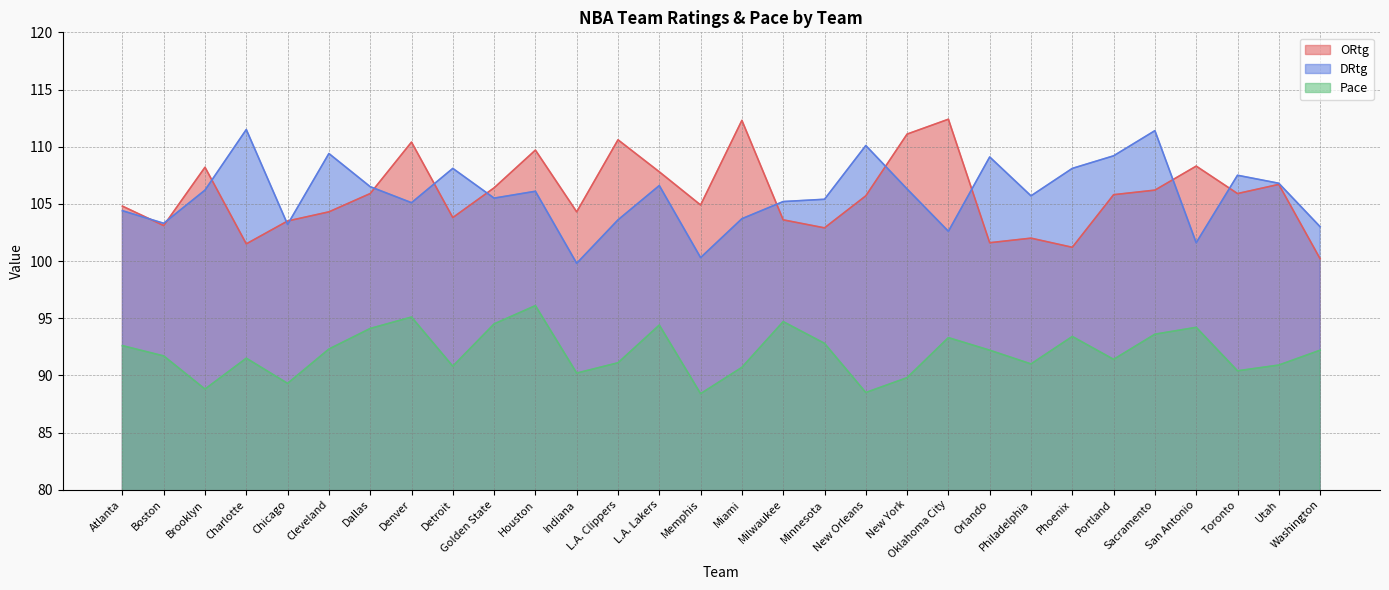

At which label does DRtg reach its peak?

Charlotte